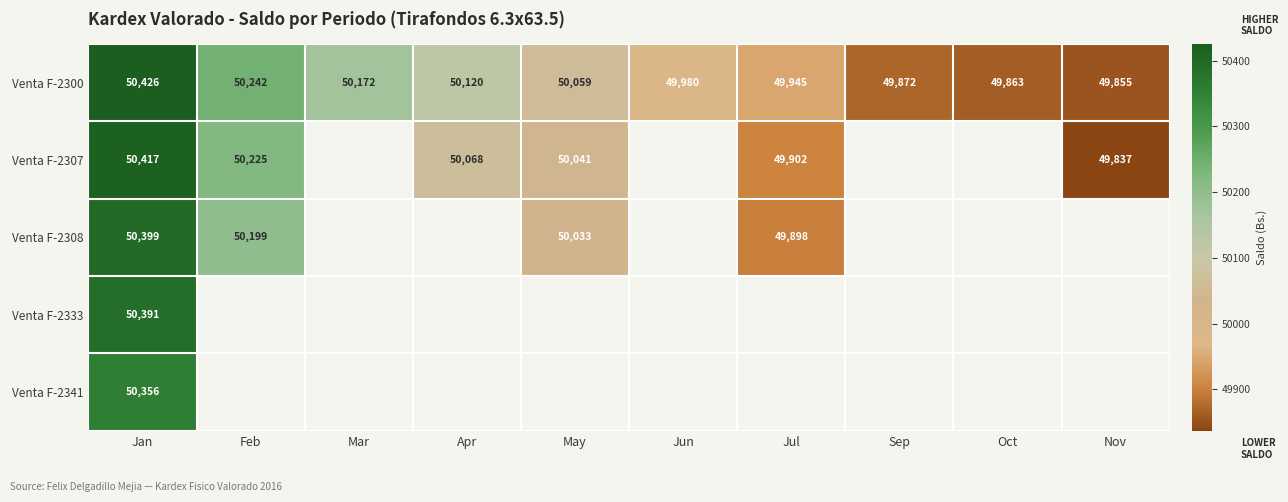

Which category has the highest value in the Venta F-2300 series?

Jan